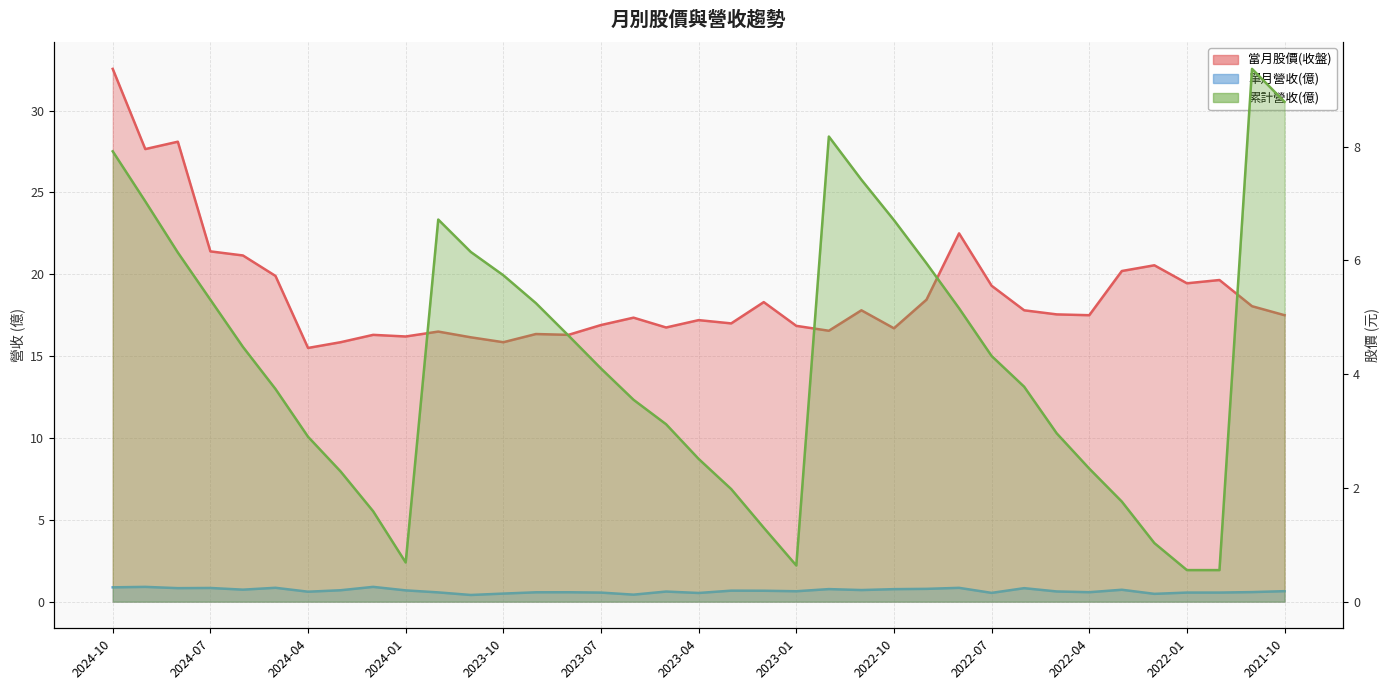

True or false: 單月營收(億) has more than 2 points higher than both neighbors.

True